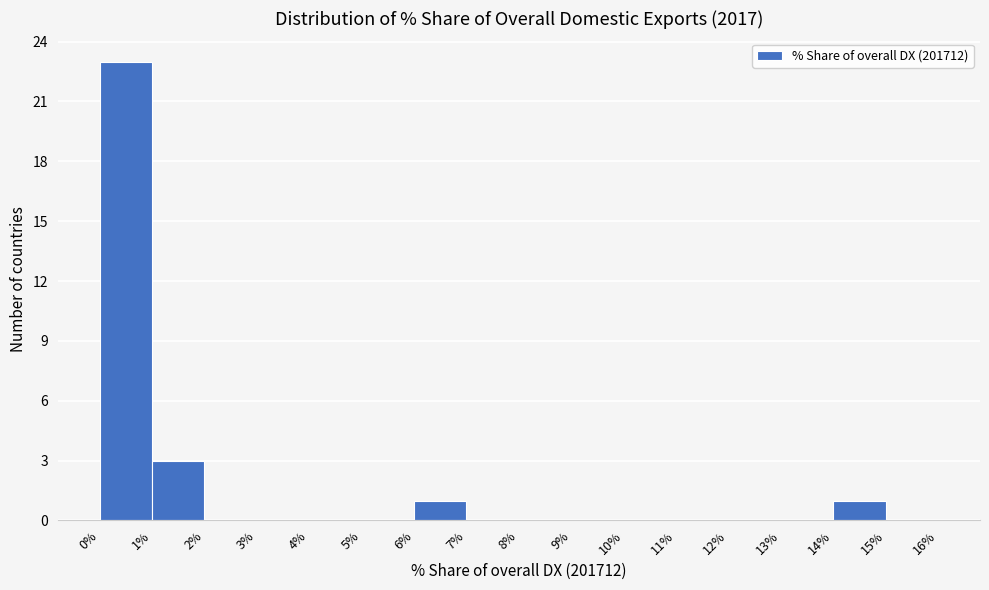

Reading left to right, list every bar in this chart as the range it spans on the x-axis followed by its height. The values are not printed on the chart, so give them approximately, as read against the axis.

0% to 1%: 23
1% to 2%: 3
2% to 3%: 0
3% to 4%: 0
4% to 5%: 0
5% to 6%: 0
6% to 7%: 1
7% to 8%: 0
8% to 9%: 0
9% to 10%: 0
10% to 11%: 0
11% to 12%: 0
12% to 13%: 0
13% to 14%: 0
14% to 15%: 1
15% to 16%: 0